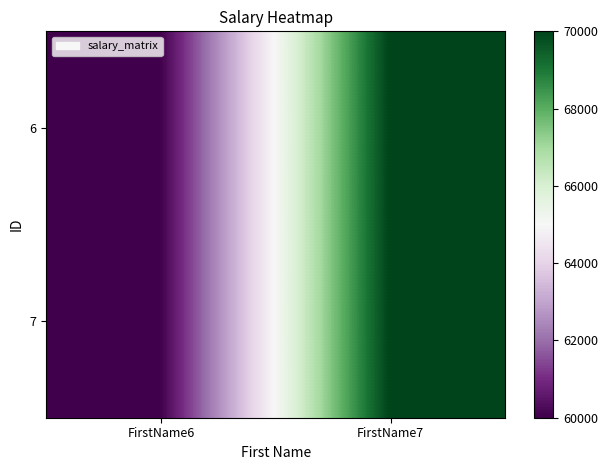

Which category has the highest value across all series?

FirstName7